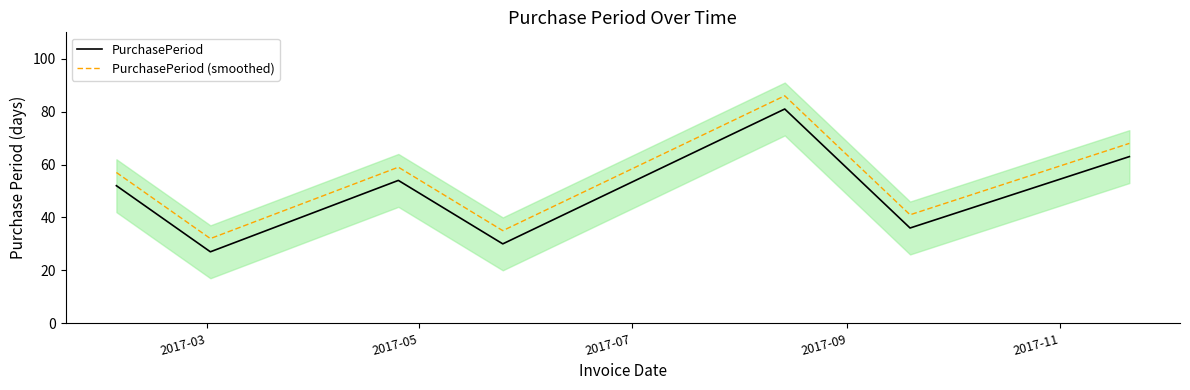

How many categories are shown in the chart?

7